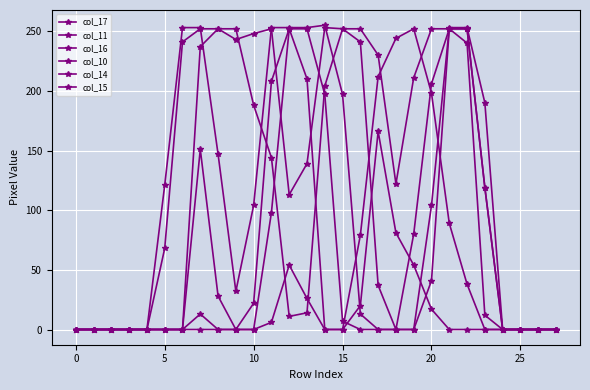

Reading left to right, what are all the values shown in this chart?

col_17: 0	0	0	0	0	0	0	237	252	252	188	144	11	14	204	252	252	230	122	211	252	252	240	12	0	0	0	0
col_11: 0	0	0	0	0	0	0	13	0	0	0	98	252	210	0	0	79	212	244	252	198	89	38	0	0	0	0	0
col_16: 0	0	0	0	0	68	241	252	252	243	248	252	113	139	253	252	241	37	0	80	206	252	252	119	0	0	0	0
col_10: 0	0	0	0	0	0	0	0	0	0	0	6	54	26	0	0	20	166	81	54	17	0	0	0	0	0	0	0
col_14: 0	0	0	0	0	0	0	151	28	0	22	208	252	252	197	7	0	0	0	0	41	252	252	119	0	0	0	0
col_15: 0	0	0	0	0	121	253	253	147	32	104	253	253	253	255	197	13	0	0	0	104	253	253	190	0	0	0	0